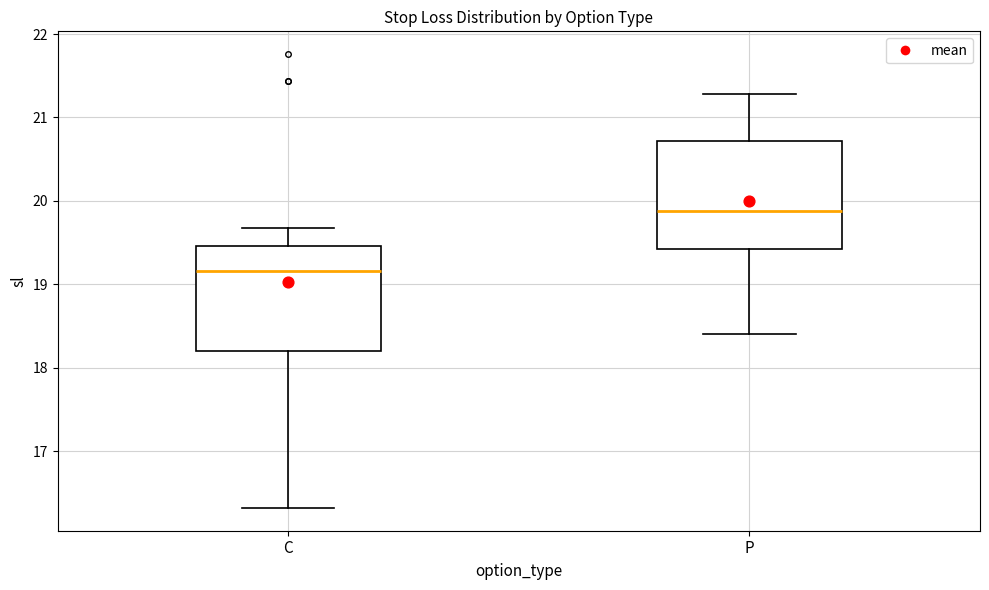

Reading left to right, read every box against the y-axis: the position of its median line, the range the box covers, and the ends of its whiskers. The values are not printed on the chart, so give them approximately, as read against the axis.

C: median 19.2, box 18.2 to 19.5, whiskers 16.3 to 19.7
P: median 19.9, box 19.4 to 20.7, whiskers 18.4 to 21.3